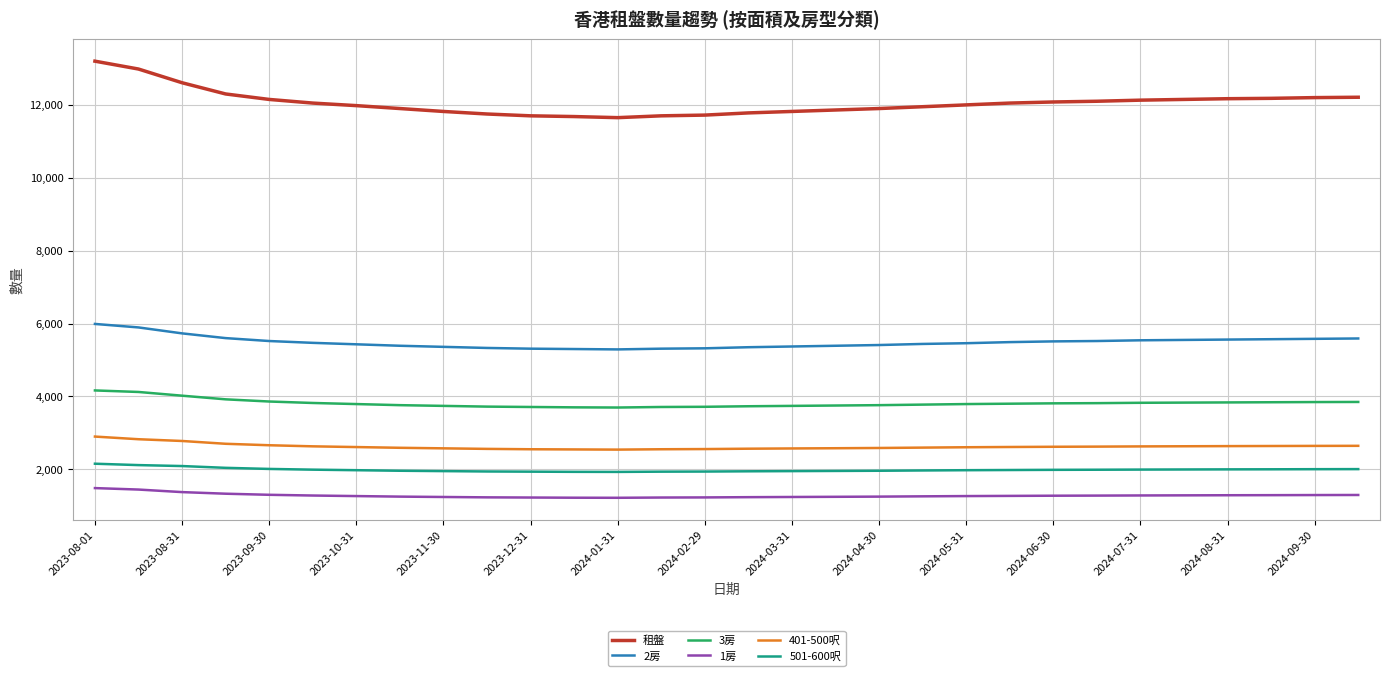

Which series has the largest range (max minus min)?

租盤